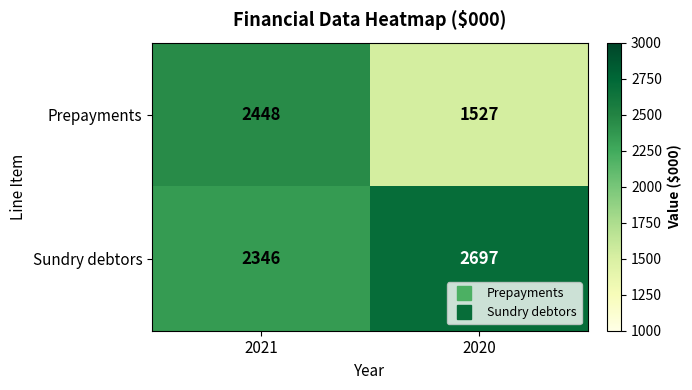

Where is Sundry debtors nearest to the value 2521?

2021